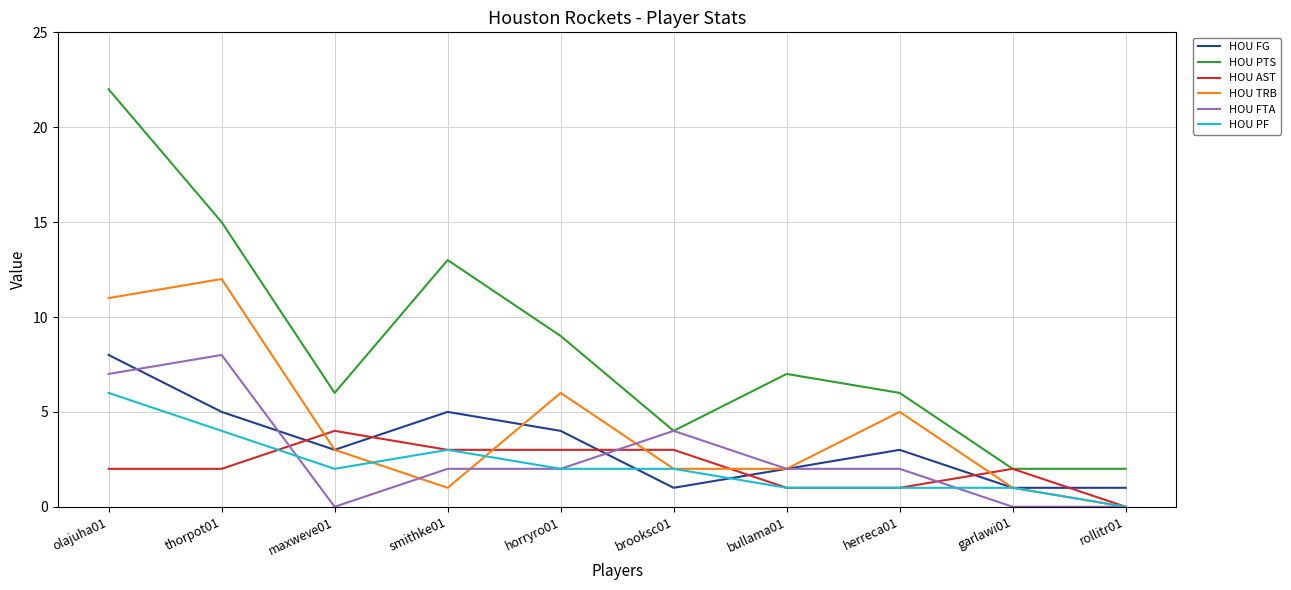

What is the sum of the HOU FTA values at rollitr01 and bullama01?

2